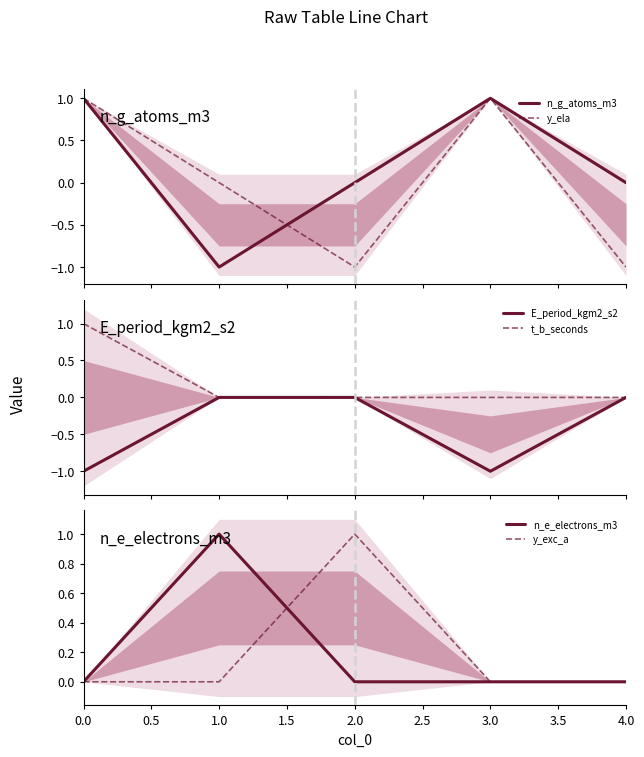

Which category has the highest value in the n_e_electrons_m3 series?

1.0